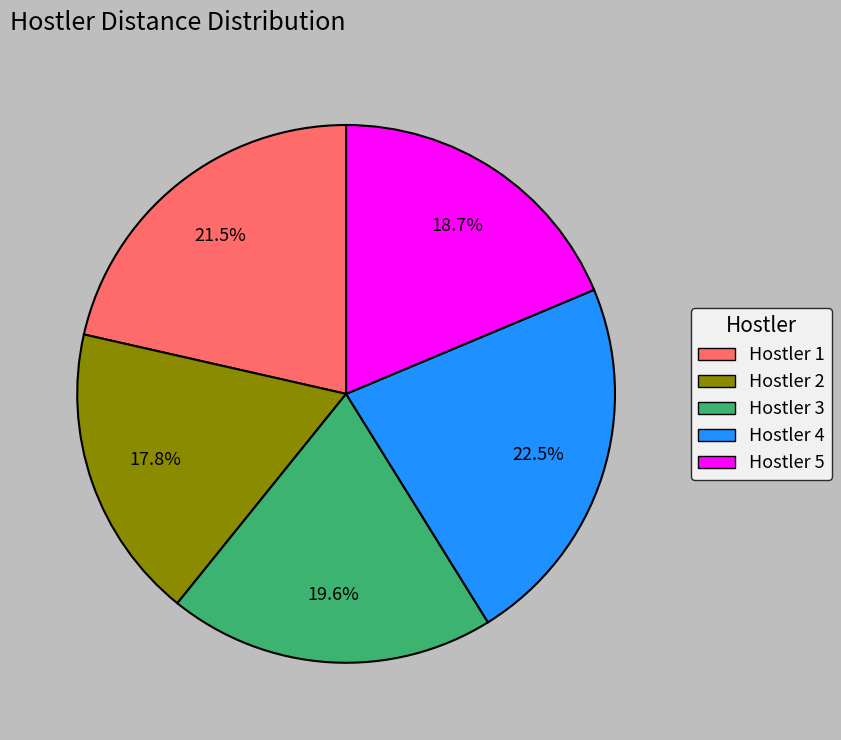

Combined, do Hostler 5 and Hostler 3 account for over 50%?

No